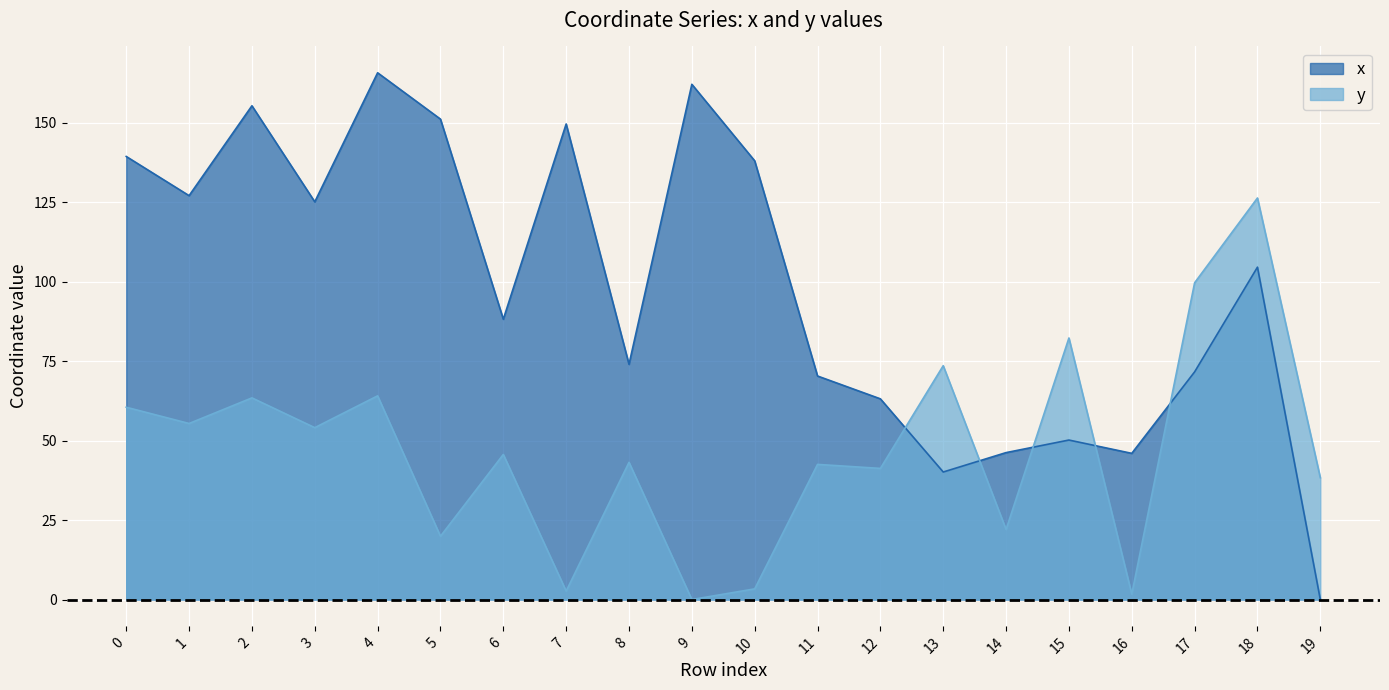

At which category does x reach its first local valley?

1